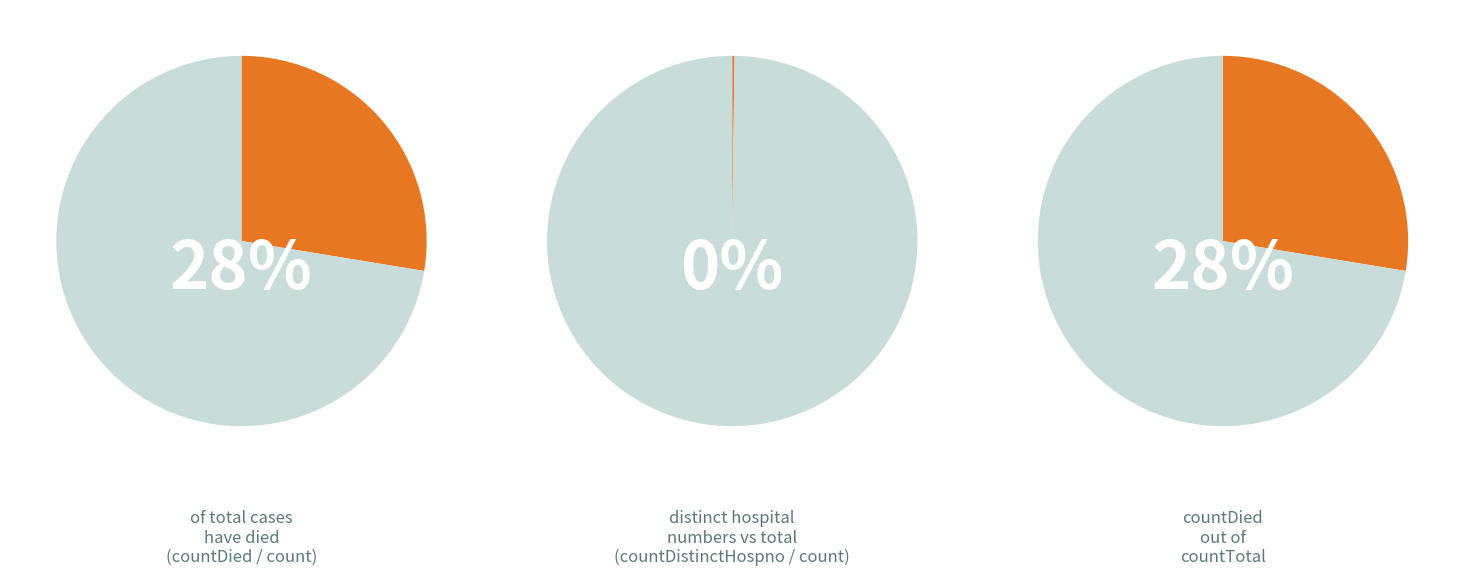

What percentage is NOT represented by countDistinctHospno?

99.8%